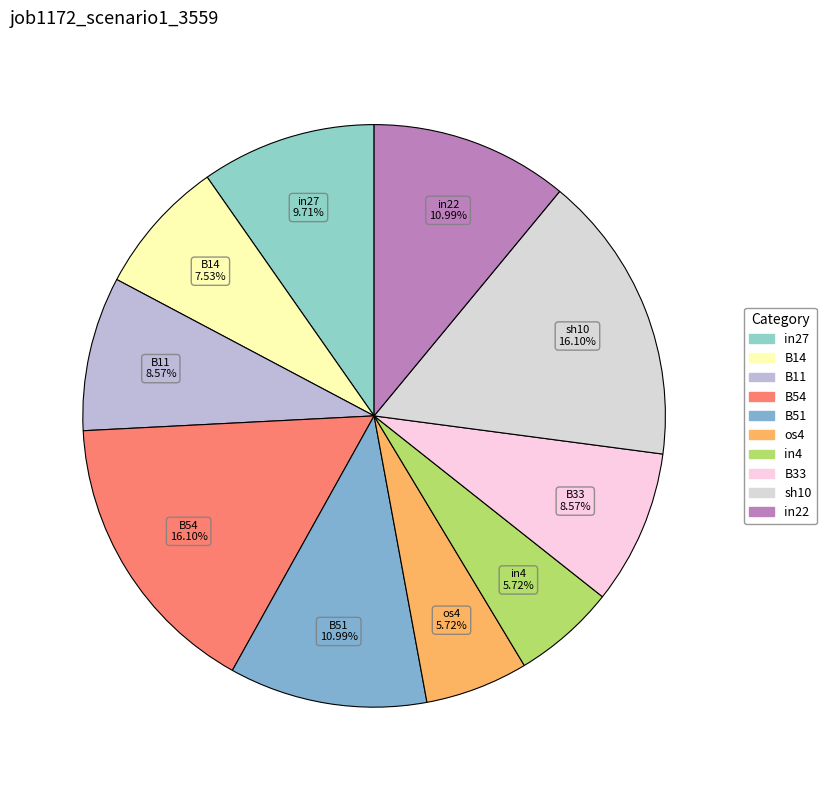

Is there any slice that represents more than half of the pie?

No